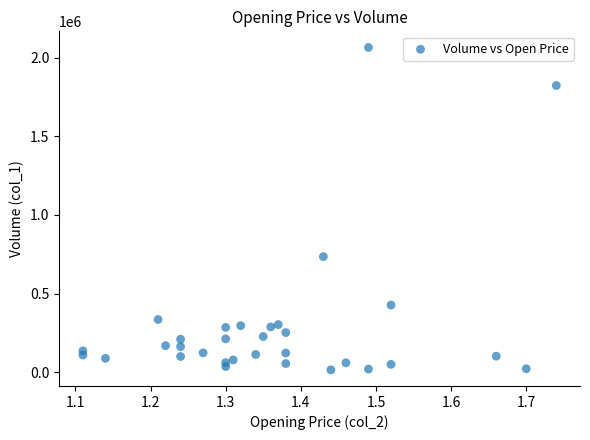

What is the range of Y values (max minus min)?

2050000